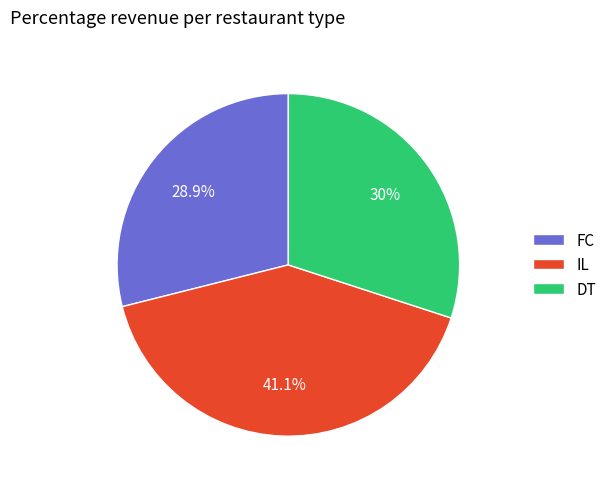

What percentage is NOT represented by DT?

70.0%